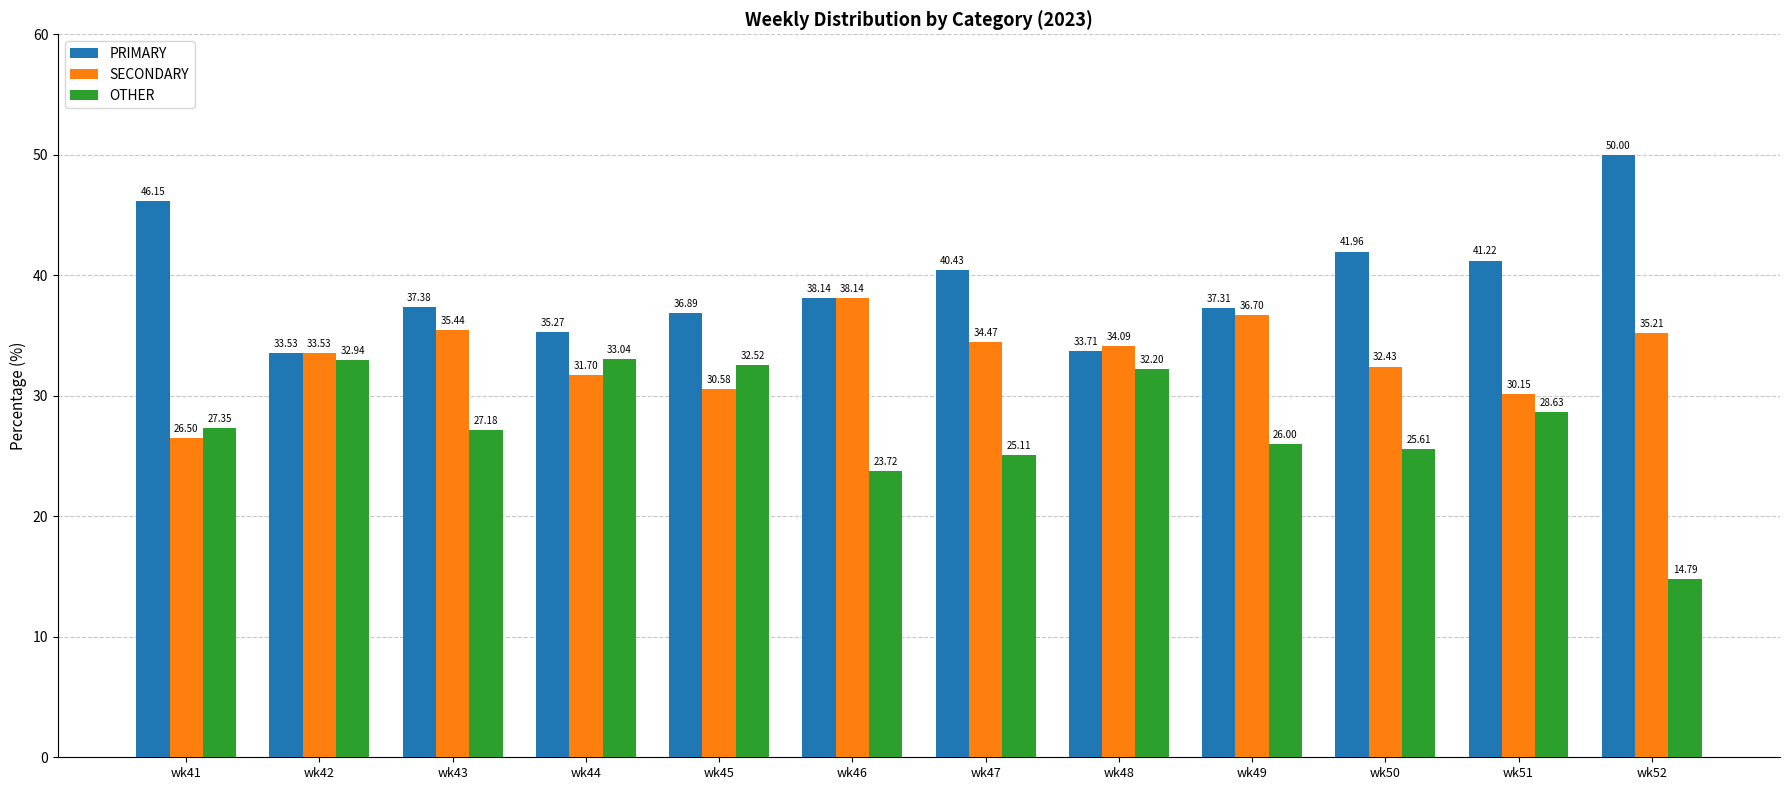

The OTHER series shows 32.2 at wk48. True or false?

True